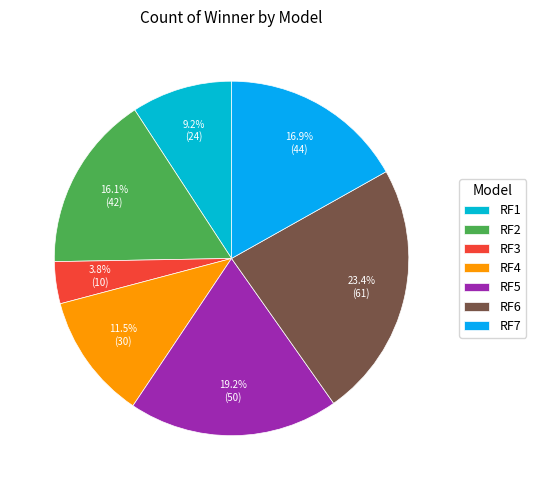

How many segments does this pie chart have?

7